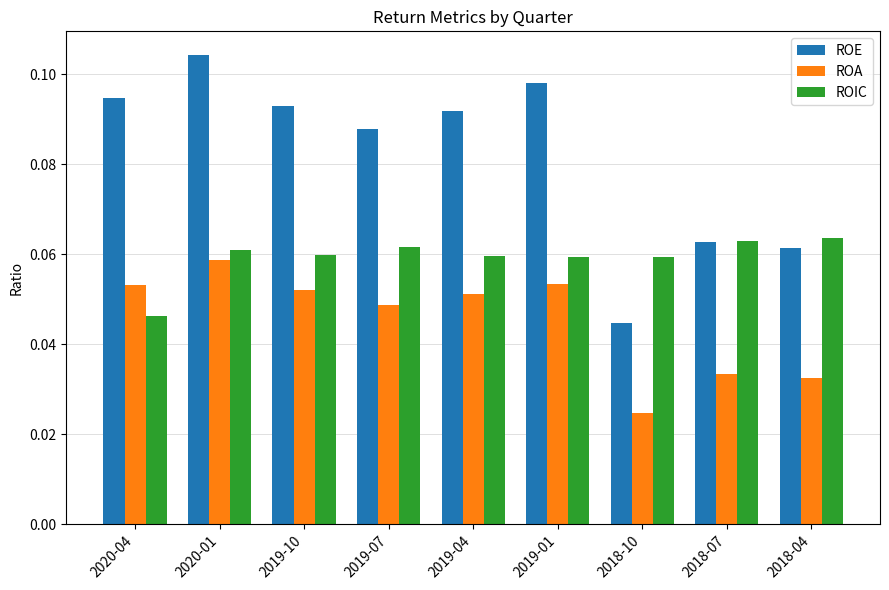

Rank the series by their average value, from highest to lowest.

ROE, ROIC, ROA